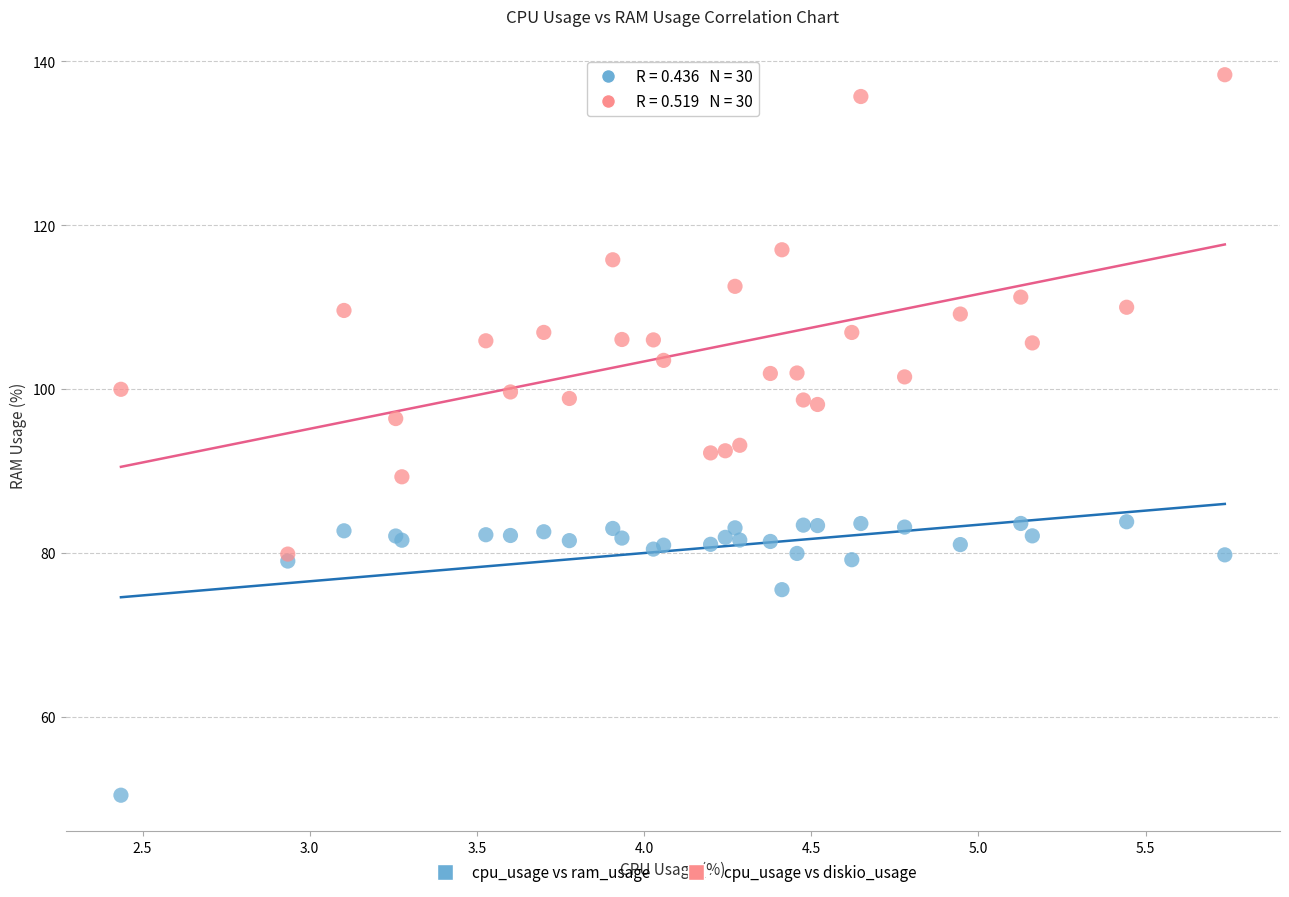

Which series reaches the minimum Y coordinate?

cpu_usage vs ram_usage